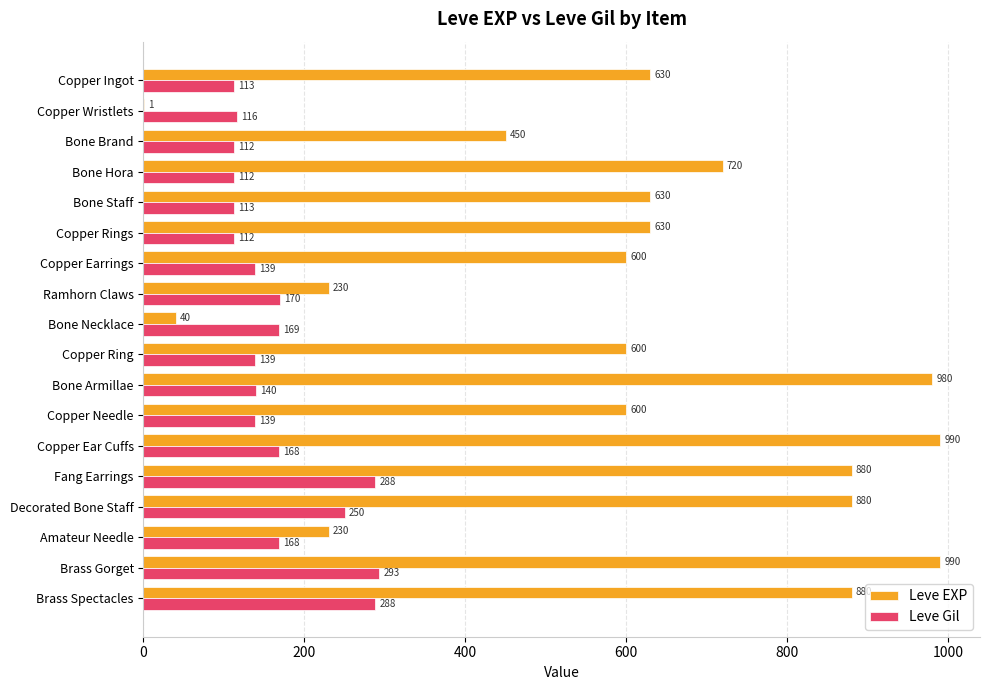

Between Copper Needle and Fang Earrings, which series saw the biggest shift?

Leve EXP